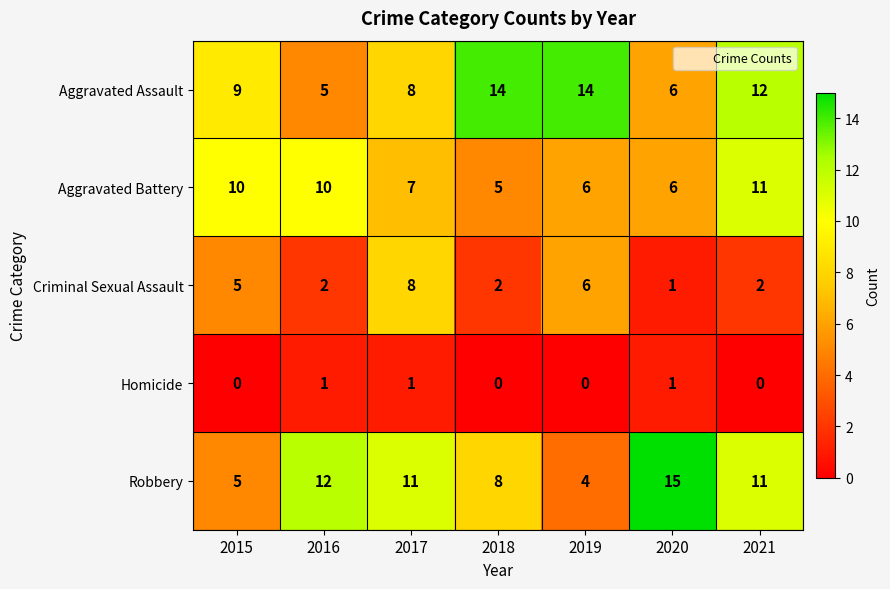

Count the Aggravated Battery values in the range 6 to 10.

5